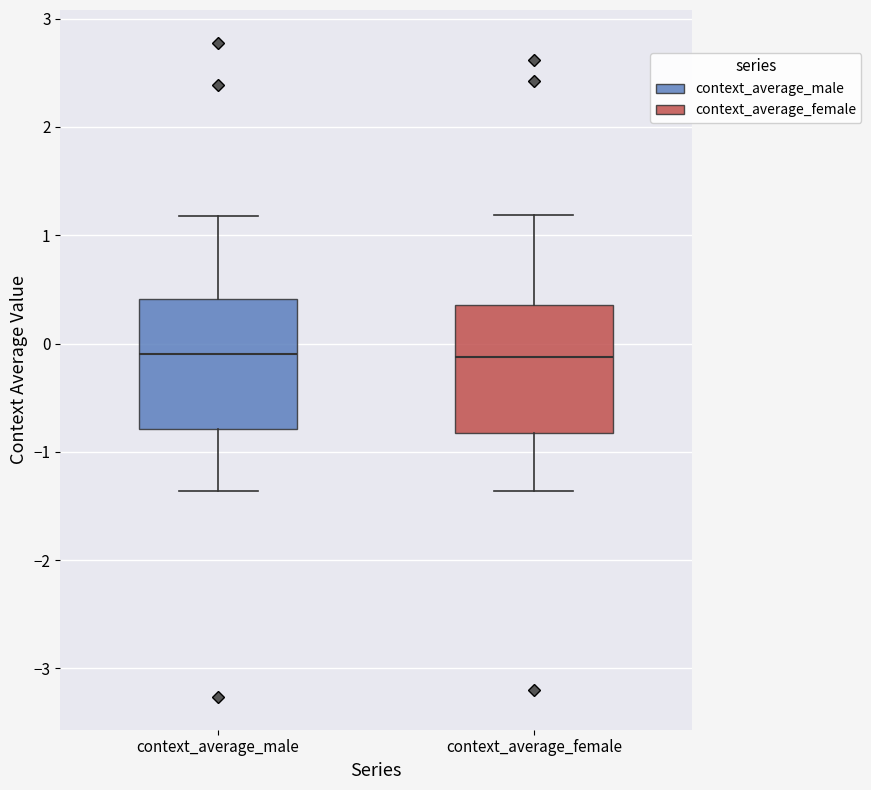

Reading left to right, read every box against the y-axis: the position of its median line, the range the box covers, and the ends of its whiskers. The values are not printed on the chart, so give them approximately, as read against the axis.

context_average_male: median -0.1, box -0.8 to 0.4, whiskers -1.4 to 1.2
context_average_female: median -0.1, box -0.8 to 0.4, whiskers -1.4 to 1.2